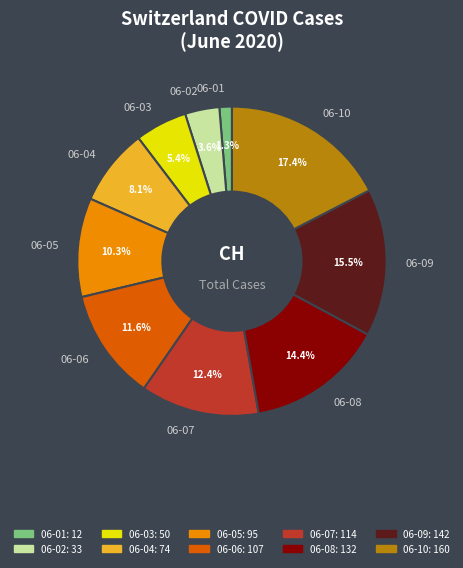

Approximately how many times larger is the value at 06-10 compared to 06-05?

1.7